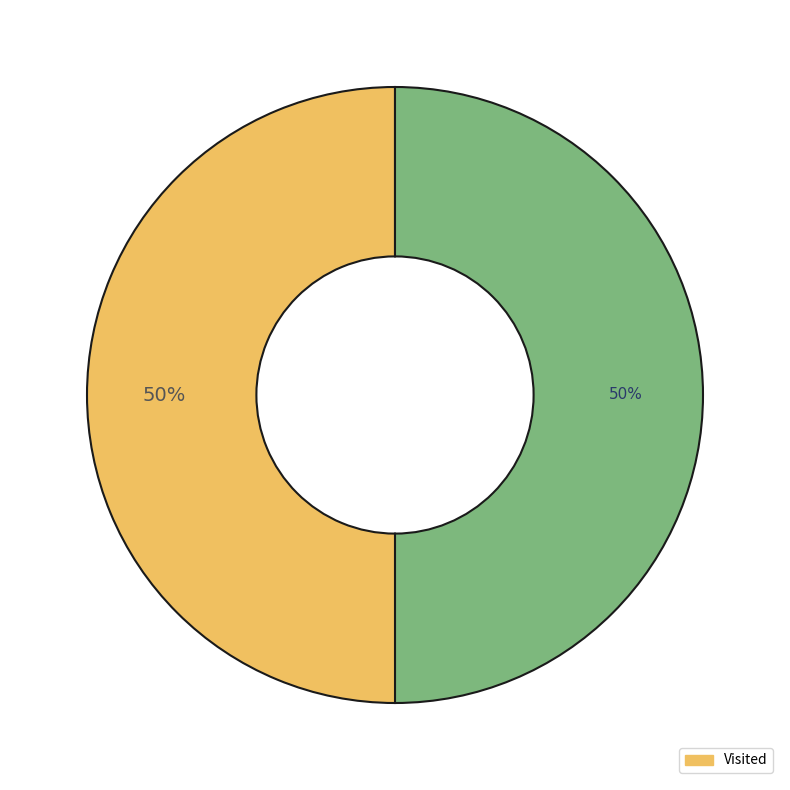

To the nearest percent, what is the average slice percentage?

50%